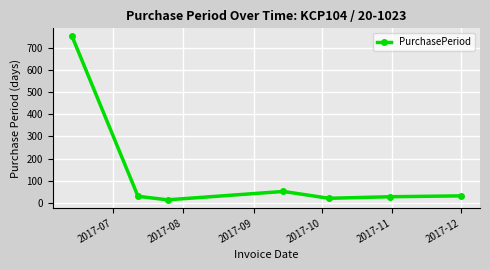

What is the difference between the maximum and second lowest values?

733